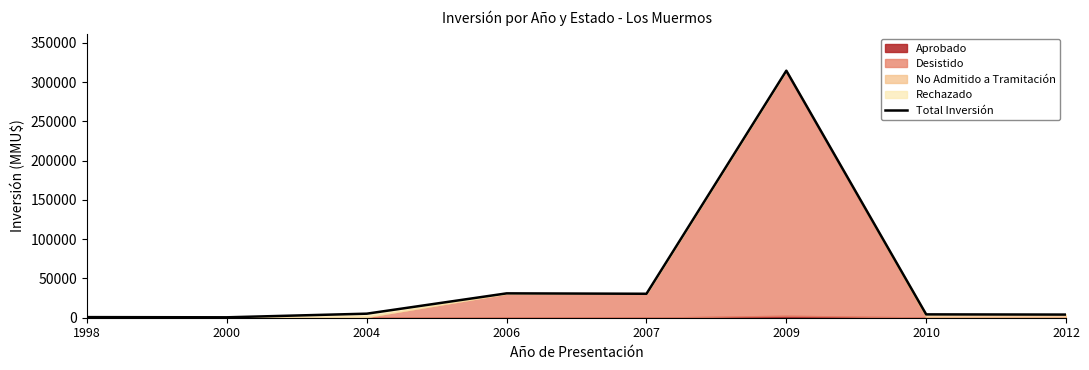

What is the value of the 1st point from the left?

768